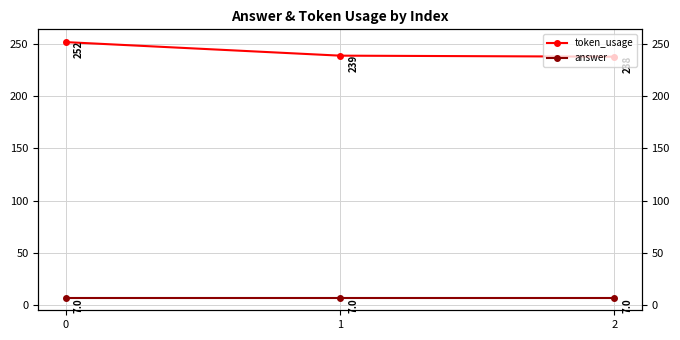

What is the approximate value of token_usage at 2?

238